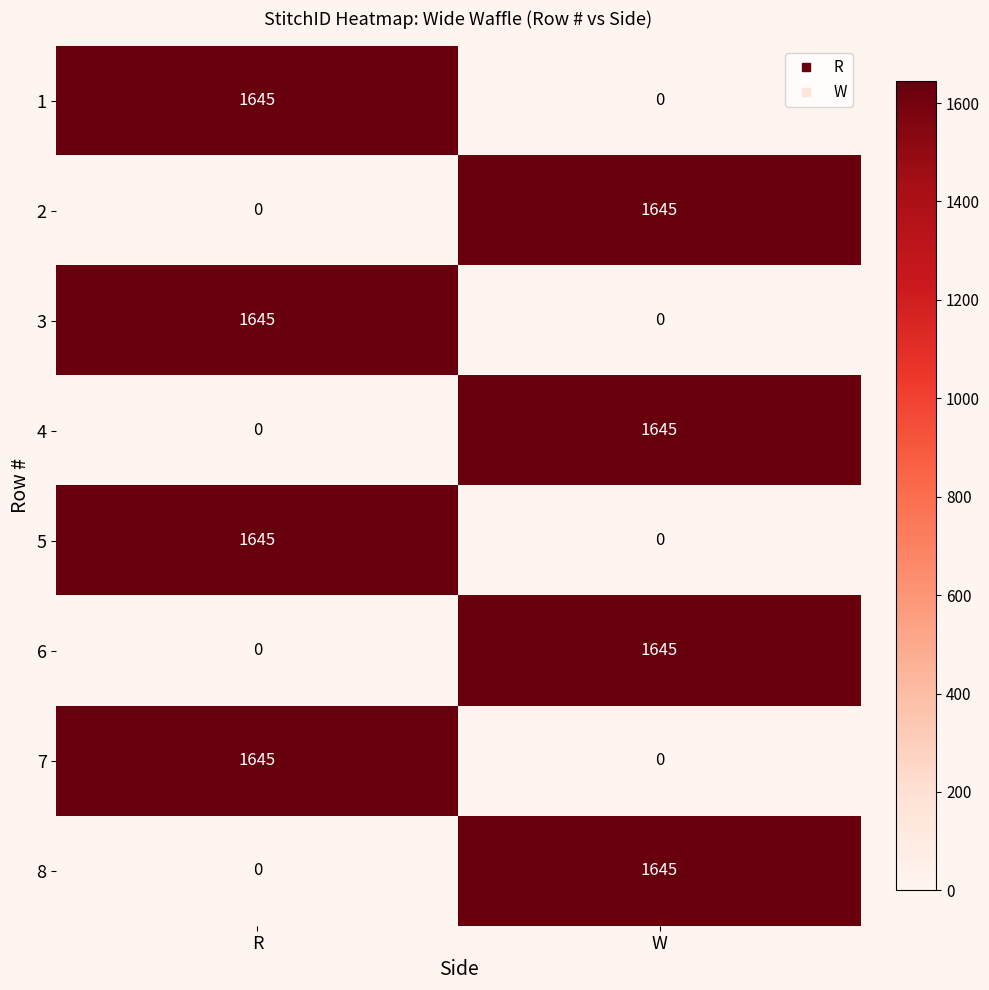

Reading right to left, what are all the values shown in this chart?

1: 0	1645
2: 1645	0
3: 0	1645
4: 1645	0
5: 0	1645
6: 1645	0
7: 0	1645
8: 1645	0